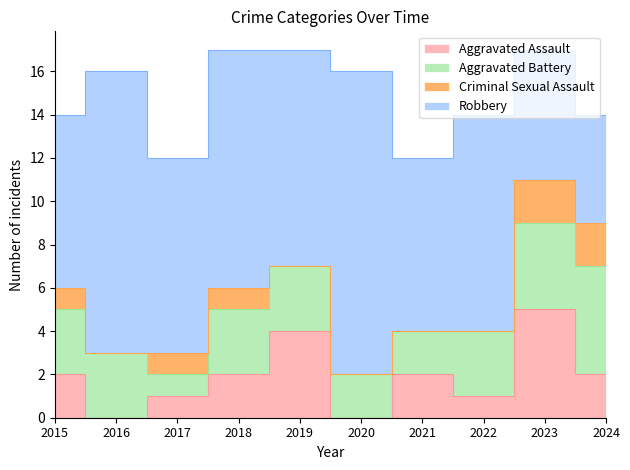

Reading right to left, transcribe all the data shown in this chart.

Aggravated Assault: 2024=2	2023=5	2022=1	2021=2	2020=0	2019=4	2018=2	2017=1	2016=0	2015=2
Aggravated Battery: 2024=5	2023=4	2022=3	2021=2	2020=2	2019=3	2018=3	2017=1	2016=3	2015=3
Criminal Sexual Assault: 2024=2	2023=2	2022=0	2021=0	2020=0	2019=0	2018=1	2017=1	2016=0	2015=1
Robbery: 2024=5	2023=6	2022=10	2021=8	2020=14	2019=10	2018=11	2017=9	2016=13	2015=8